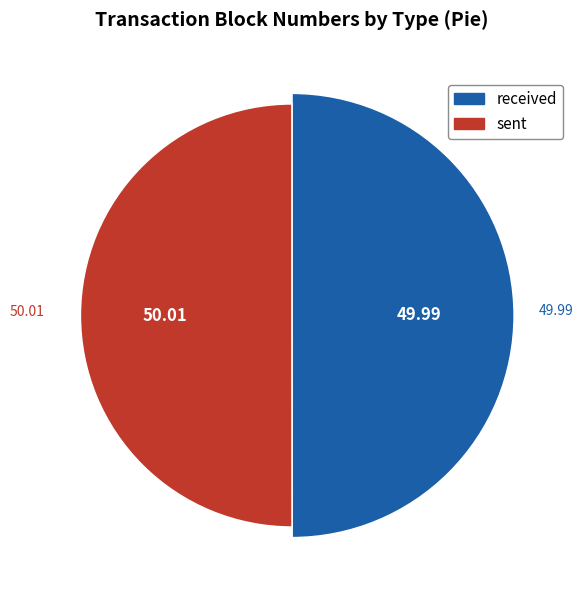

Rank the categories by value from lowest to highest.

received, sent